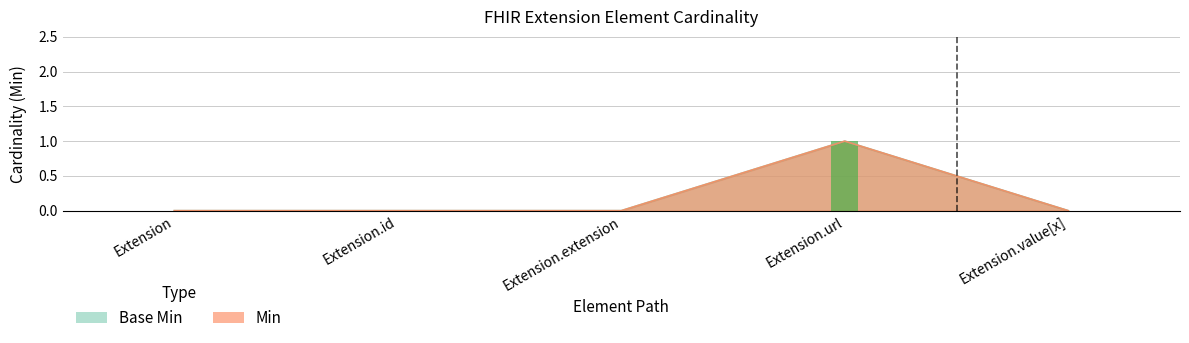

What is the maximum value shown in the chart?

1